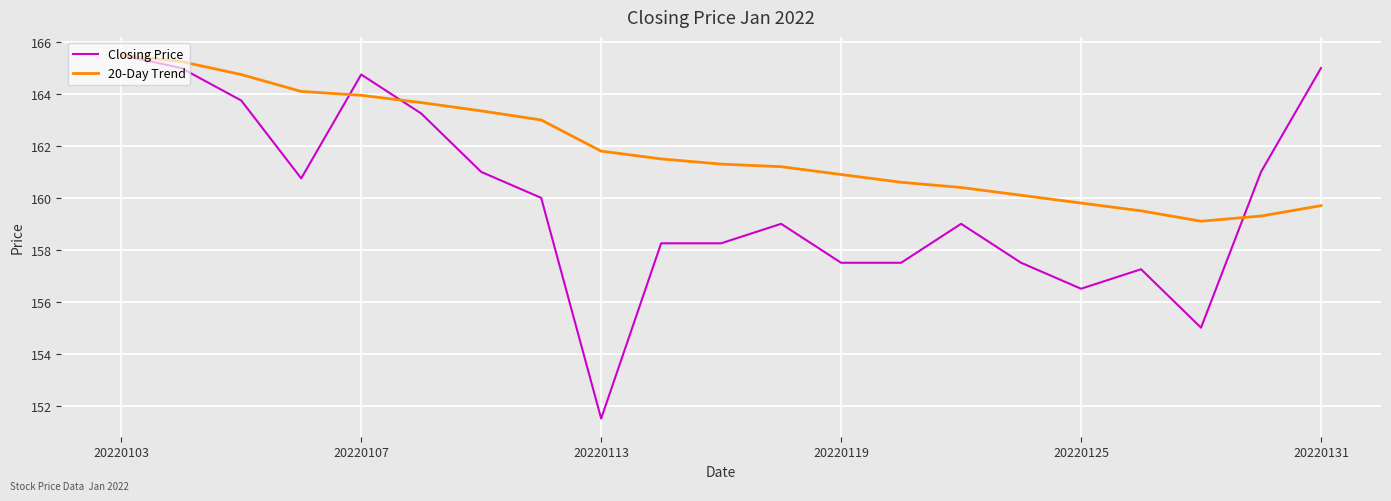

What is the minimum value for Closing Price?

151.5